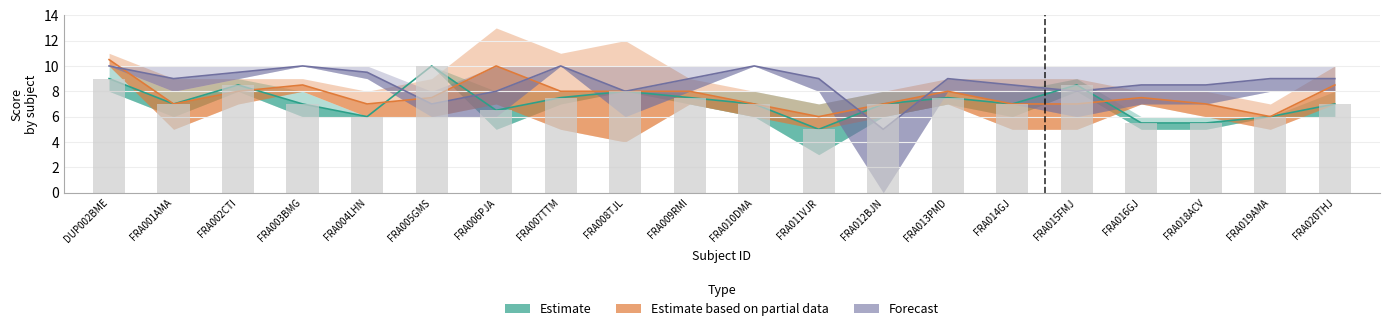

What is the spread (max minus min) of values at FRA015FMJ?

5